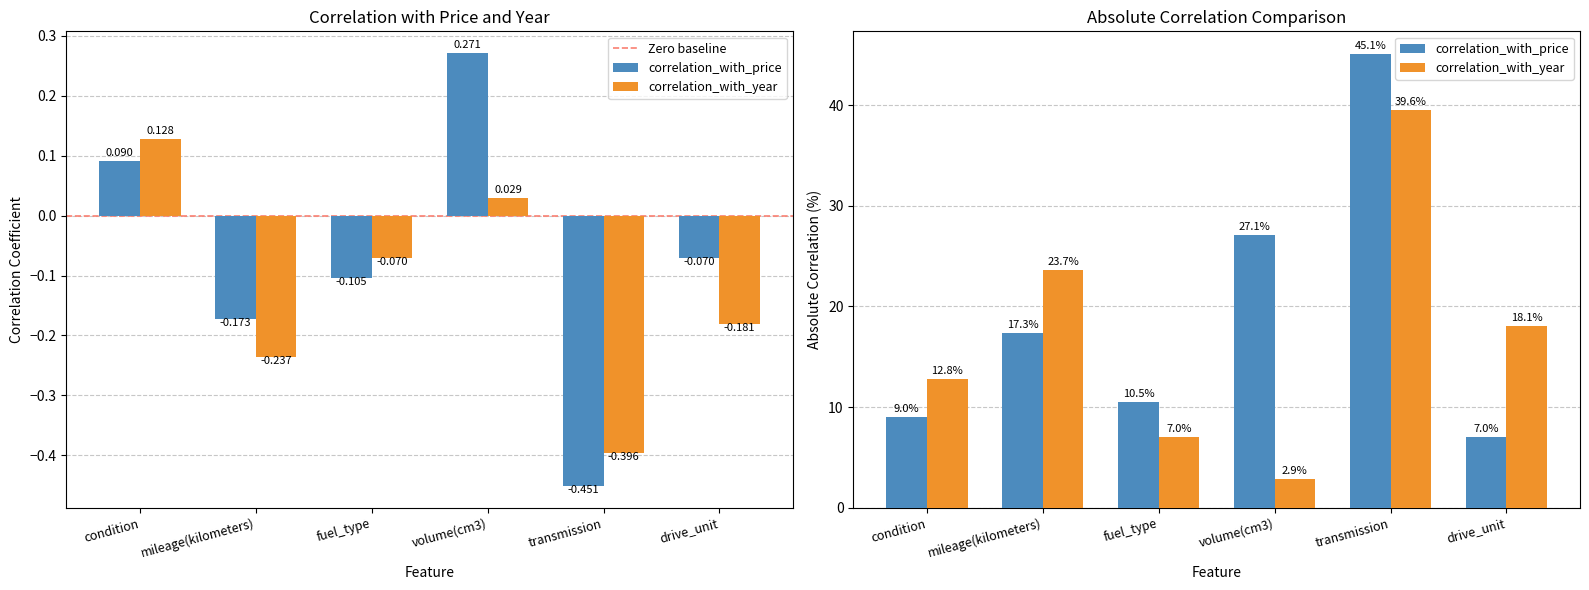

How many data points in correlation_with_price are above 0?

2